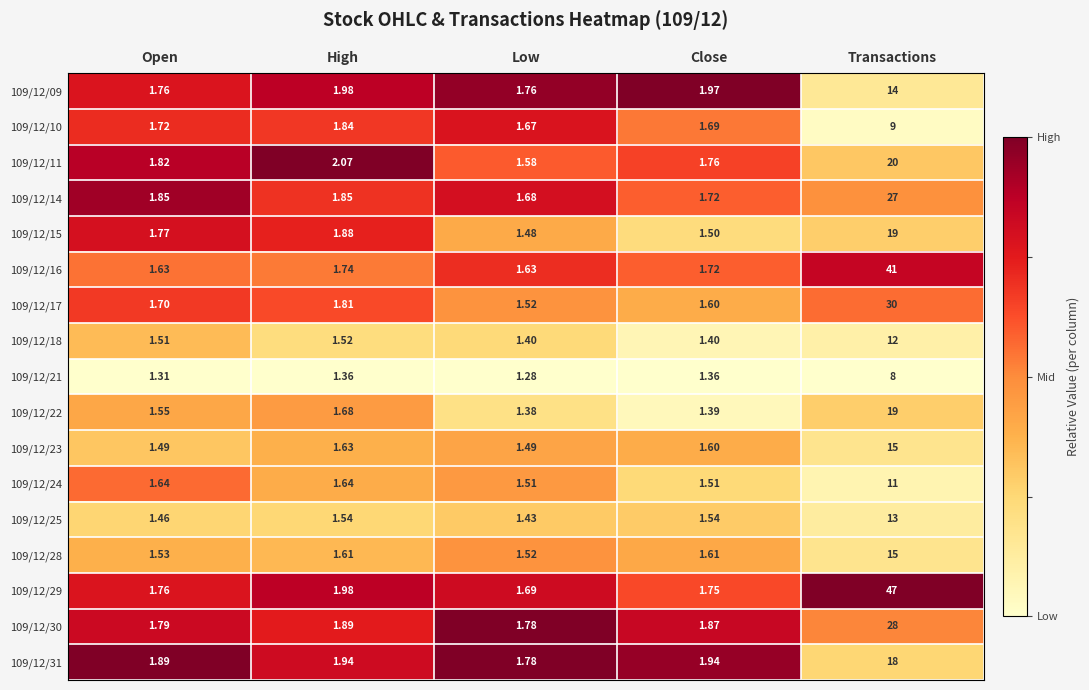

What is the total value across all series at Close?

27.9